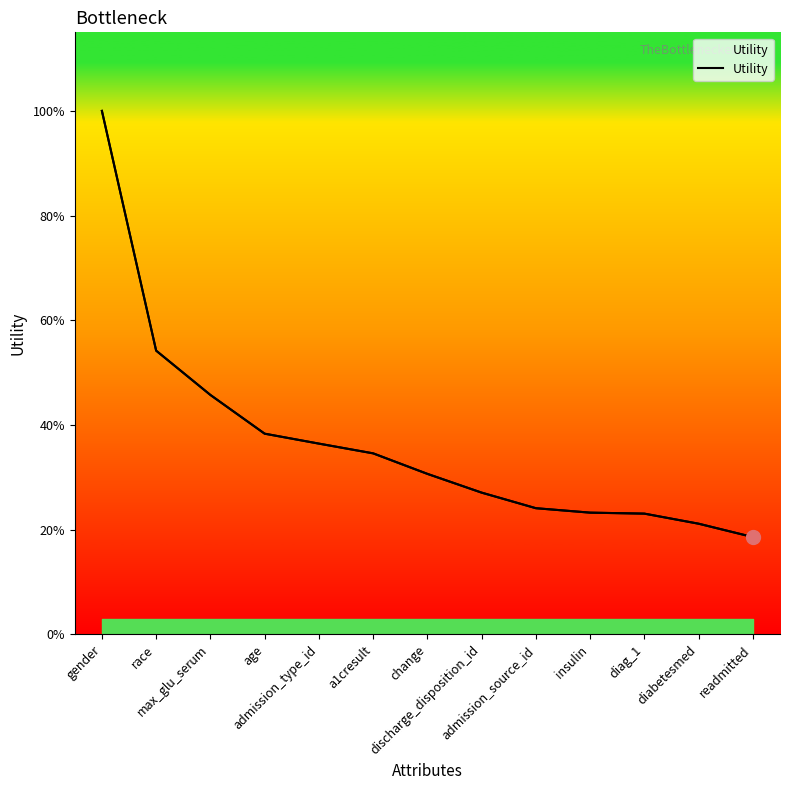

How many lines are shown in the chart?

1